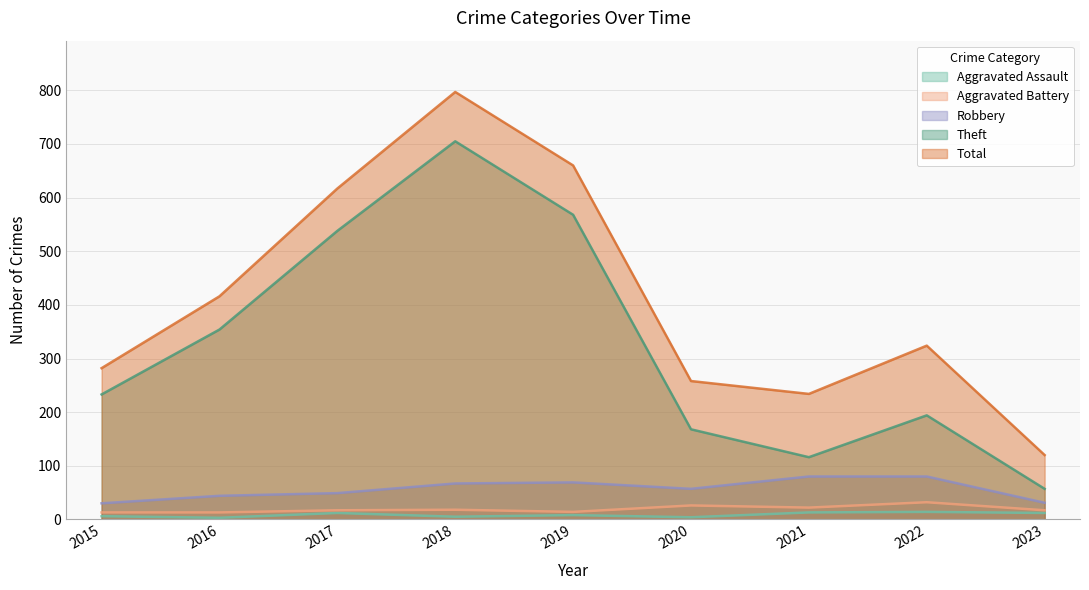

How many data points in Robbery are above 57?

4